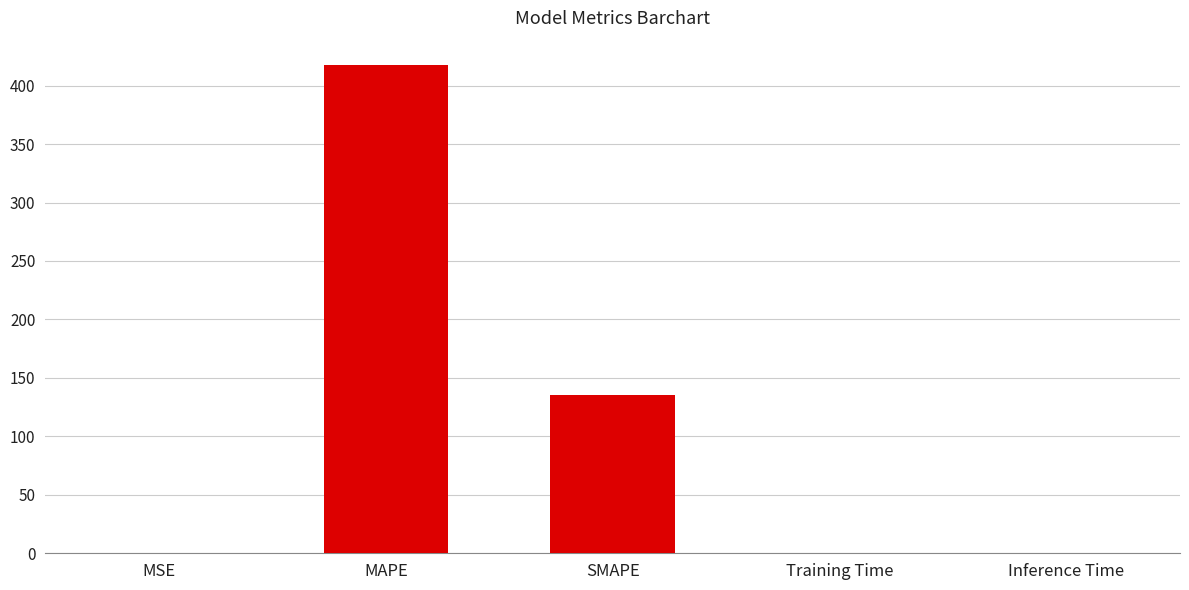

What is the sum of the values at SMAPE and MSE?

135.5